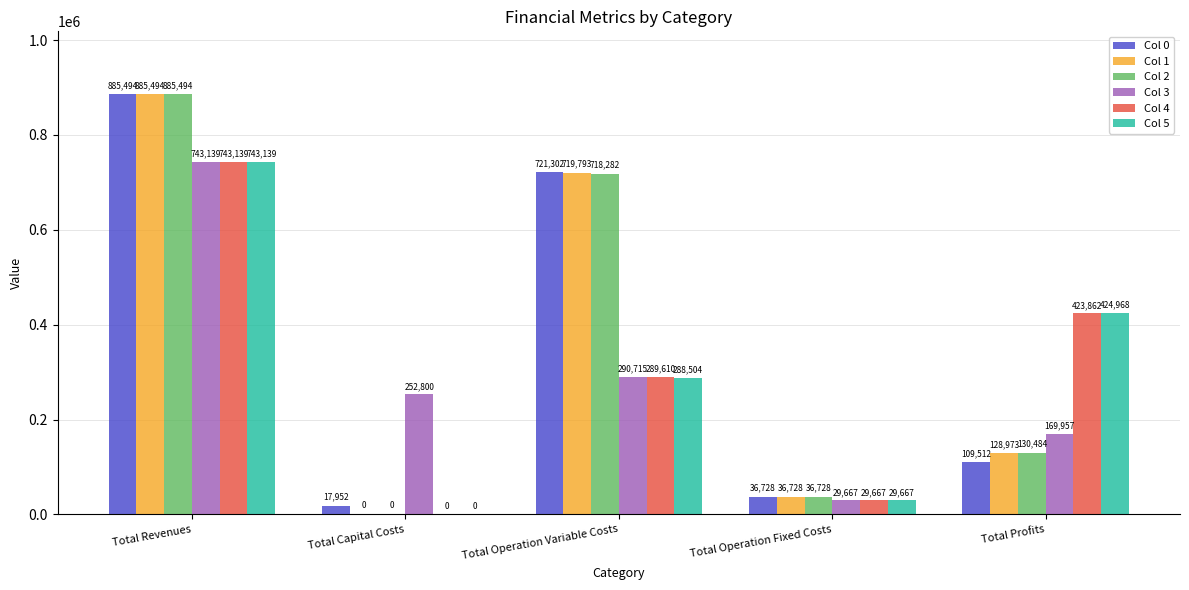

True or false: Col 1 has a value of 719792.8 at Total Operation Variable Costs.

True